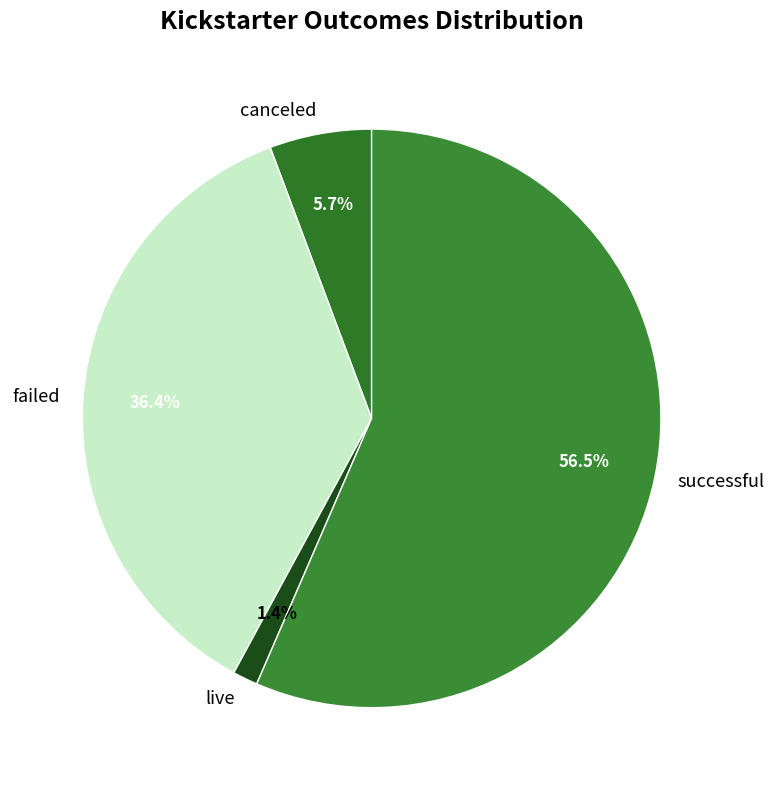

Does live represent more than half of the total?

No